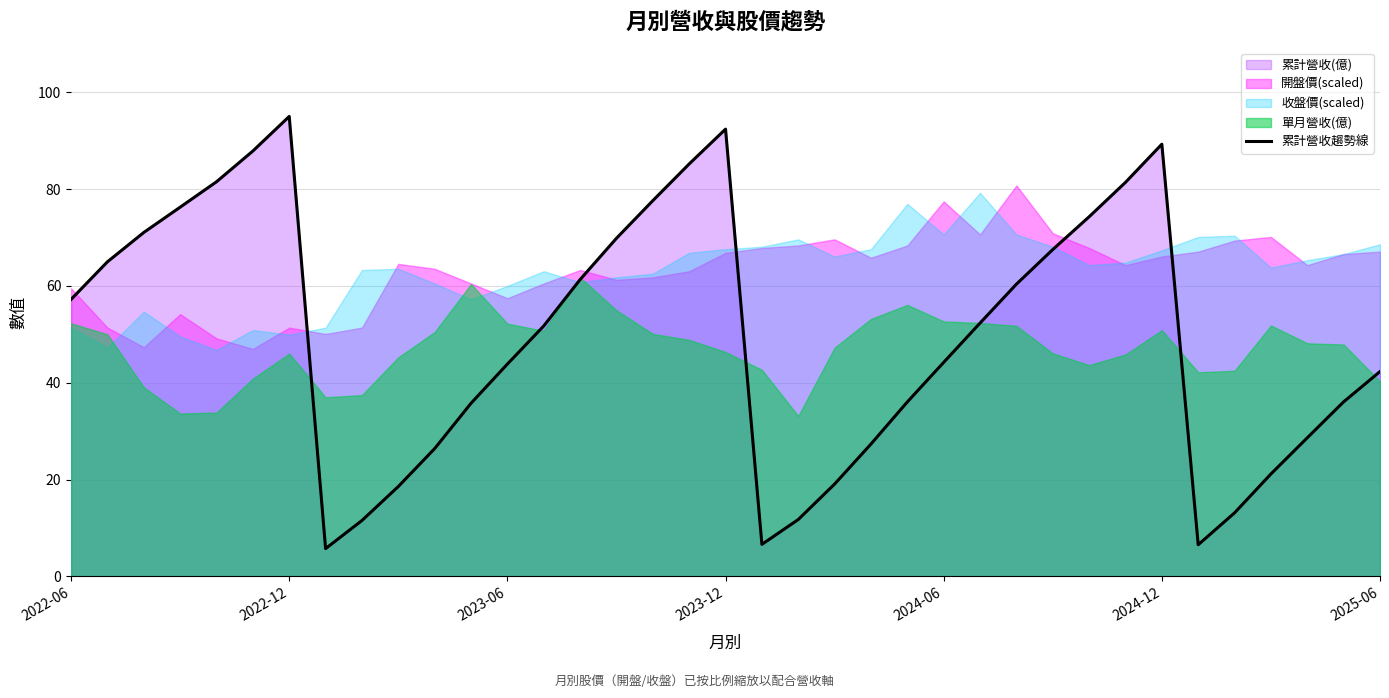

At which category does the chart reach its minimum across all series?

7